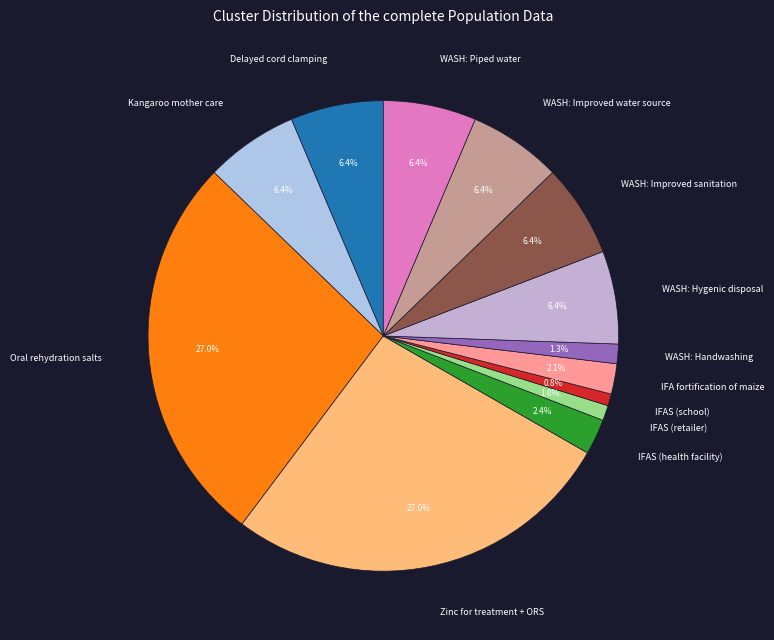

Count the number of slices in the pie.

13